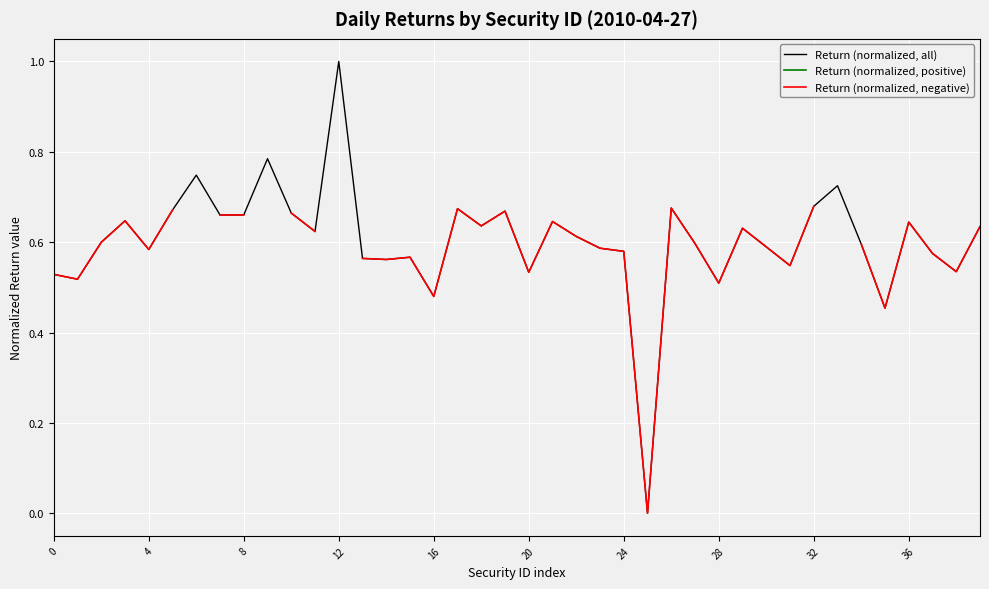

The Return (normalized, all) series shows 0.8 at 0. True or false?

False